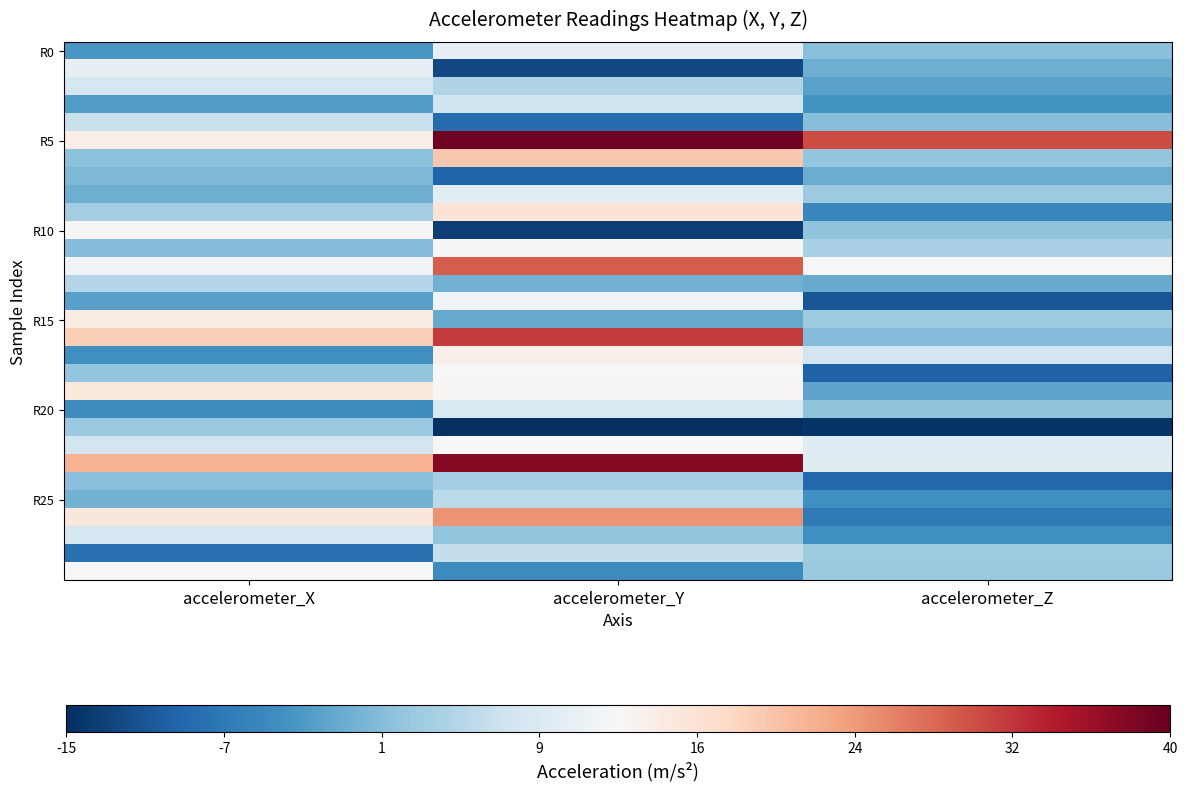

At which category is the sum across all series the highest?

accelerometer_Y